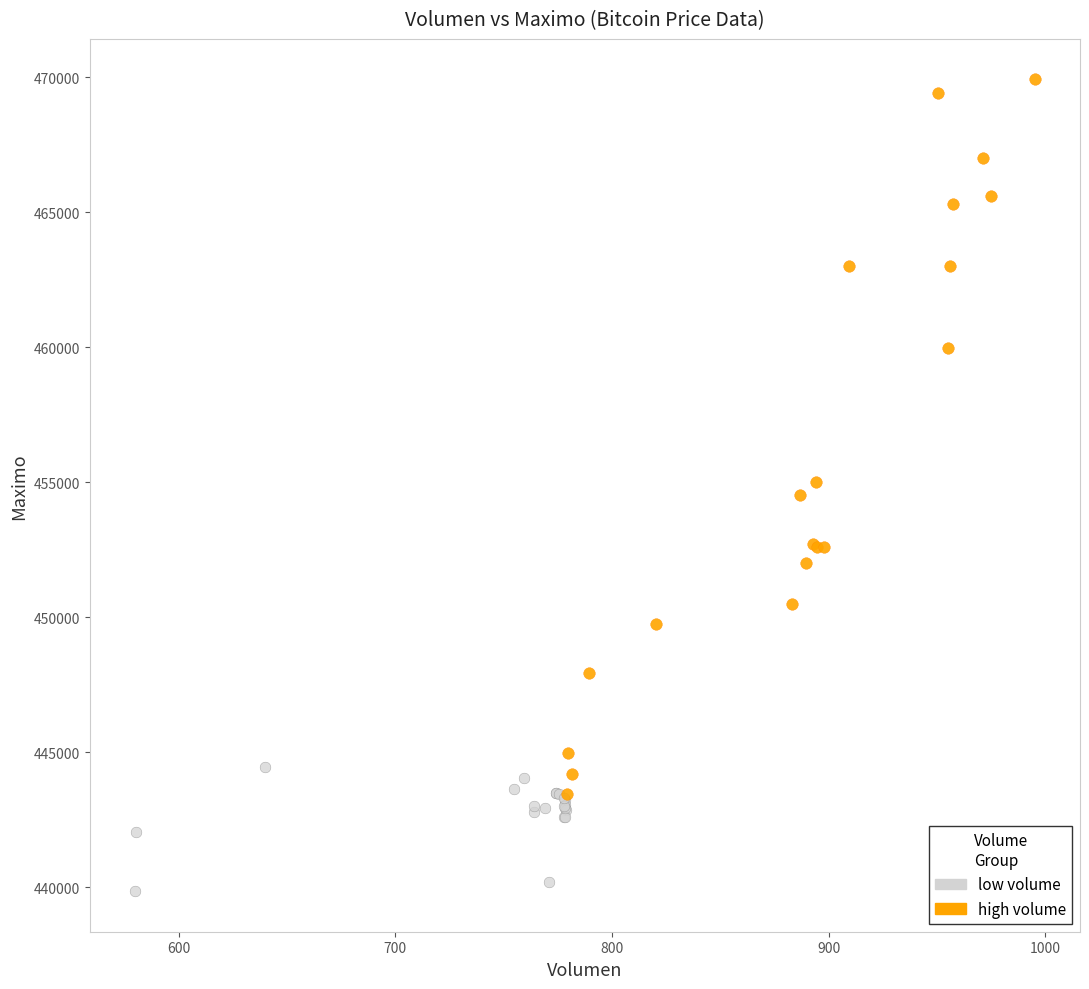

Which series has the widest spread of Y values?

high volume